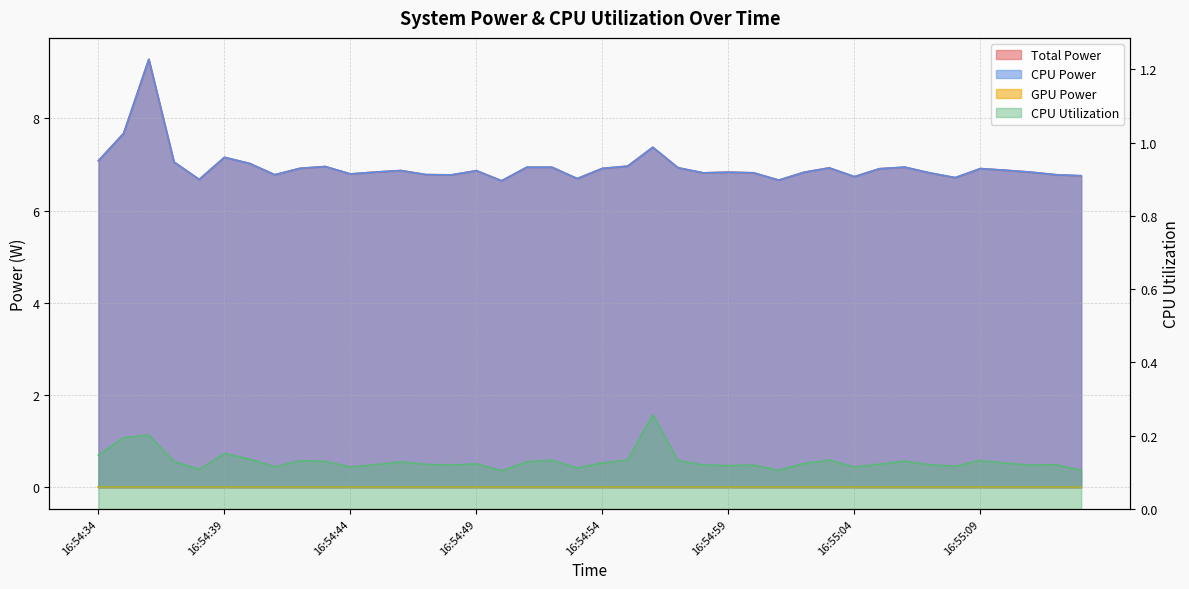

Reading left to right, list all the values displayed in this chart.

Total Power: 16:54:34=7.1	16:54:35=7.7	16:54:36=9.3	16:54:37=7.1	16:54:38=6.7	16:54:39=7.2	16:54:40=7.0	16:54:41=6.8	16:54:42=6.9	16:54:43=7.0	16:54:44=6.8	16:54:45=6.8	16:54:46=6.9	16:54:47=6.8	16:54:48=6.8	16:54:49=6.9	16:54:50=6.6	16:54:51=6.9	16:54:52=6.9	16:54:53=6.7	16:54:54=6.9	16:54:55=7.0	16:54:56=7.4	16:54:57=6.9	16:54:58=6.8	16:54:59=6.8	16:55:00=6.8	16:55:01=6.7	16:55:02=6.8	16:55:03=6.9	16:55:04=6.7	16:55:05=6.9	16:55:06=6.9	16:55:07=6.8	16:55:08=6.7	16:55:09=6.9	16:55:10=6.9	16:55:11=6.8	16:55:12=6.8	16:55:13=6.8
CPU Power: 16:54:34=7.1	16:54:35=7.7	16:54:36=9.3	16:54:37=7.1	16:54:38=6.7	16:54:39=7.2	16:54:40=7.0	16:54:41=6.8	16:54:42=6.9	16:54:43=7.0	16:54:44=6.8	16:54:45=6.8	16:54:46=6.9	16:54:47=6.8	16:54:48=6.8	16:54:49=6.9	16:54:50=6.6	16:54:51=6.9	16:54:52=6.9	16:54:53=6.7	16:54:54=6.9	16:54:55=7.0	16:54:56=7.4	16:54:57=6.9	16:54:58=6.8	16:54:59=6.8	16:55:00=6.8	16:55:01=6.7	16:55:02=6.8	16:55:03=6.9	16:55:04=6.7	16:55:05=6.9	16:55:06=6.9	16:55:07=6.8	16:55:08=6.7	16:55:09=6.9	16:55:10=6.9	16:55:11=6.8	16:55:12=6.8	16:55:13=6.8
CPU Utilization: 16:54:34=0.1	16:54:35=0.2	16:54:36=0.2	16:54:37=0.1	16:54:38=0.1	16:54:39=0.2	16:54:40=0.1	16:54:41=0.1	16:54:42=0.1	16:54:43=0.1	16:54:44=0.1	16:54:45=0.1	16:54:46=0.1	16:54:47=0.1	16:54:48=0.1	16:54:49=0.1	16:54:50=0.1	16:54:51=0.1	16:54:52=0.1	16:54:53=0.1	16:54:54=0.1	16:54:55=0.1	16:54:56=0.3	16:54:57=0.1	16:54:58=0.1	16:54:59=0.1	16:55:00=0.1	16:55:01=0.1	16:55:02=0.1	16:55:03=0.1	16:55:04=0.1	16:55:05=0.1	16:55:06=0.1	16:55:07=0.1	16:55:08=0.1	16:55:09=0.1	16:55:10=0.1	16:55:11=0.1	16:55:12=0.1	16:55:13=0.1